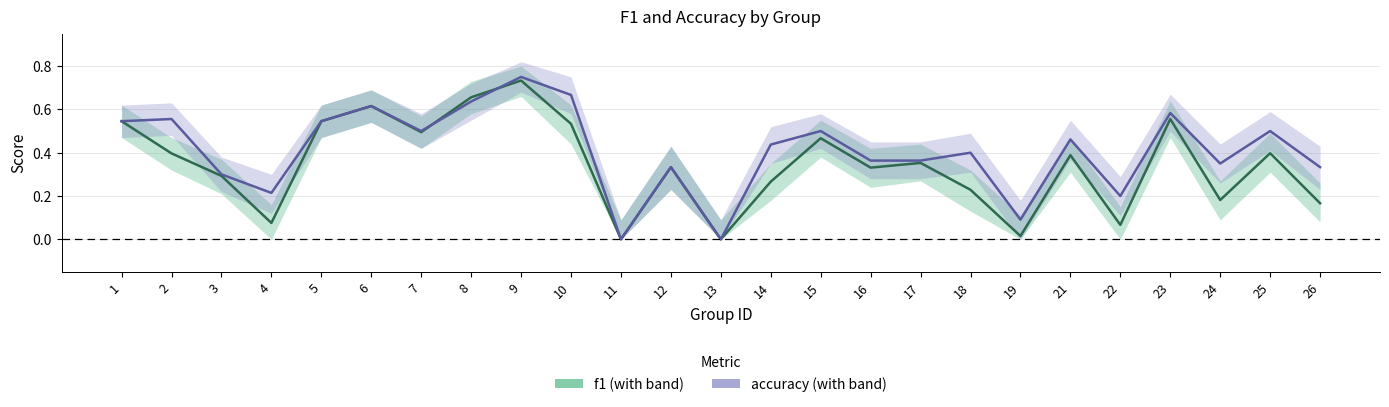

Reading left to right, transcribe all the data shown in this chart.

f1: 1=0.5	2=0.4	3=0.3	4=0.1	5=0.5	6=0.6	7=0.5	8=0.7	9=0.7	10=0.5	11=0.0	12=0.3	13=0.0	14=0.3	15=0.5	16=0.3	17=0.4	18=0.2	19=0.0	21=0.4	22=0.1	23=0.6	24=0.2	25=0.4	26=0.2
accuracy: 1=0.5	2=0.6	3=0.3	4=0.2	5=0.5	6=0.6	7=0.5	8=0.6	9=0.8	10=0.7	11=0.0	12=0.3	13=0.0	14=0.4	15=0.5	16=0.4	17=0.4	18=0.4	19=0.1	21=0.5	22=0.2	23=0.6	24=0.3	25=0.5	26=0.3